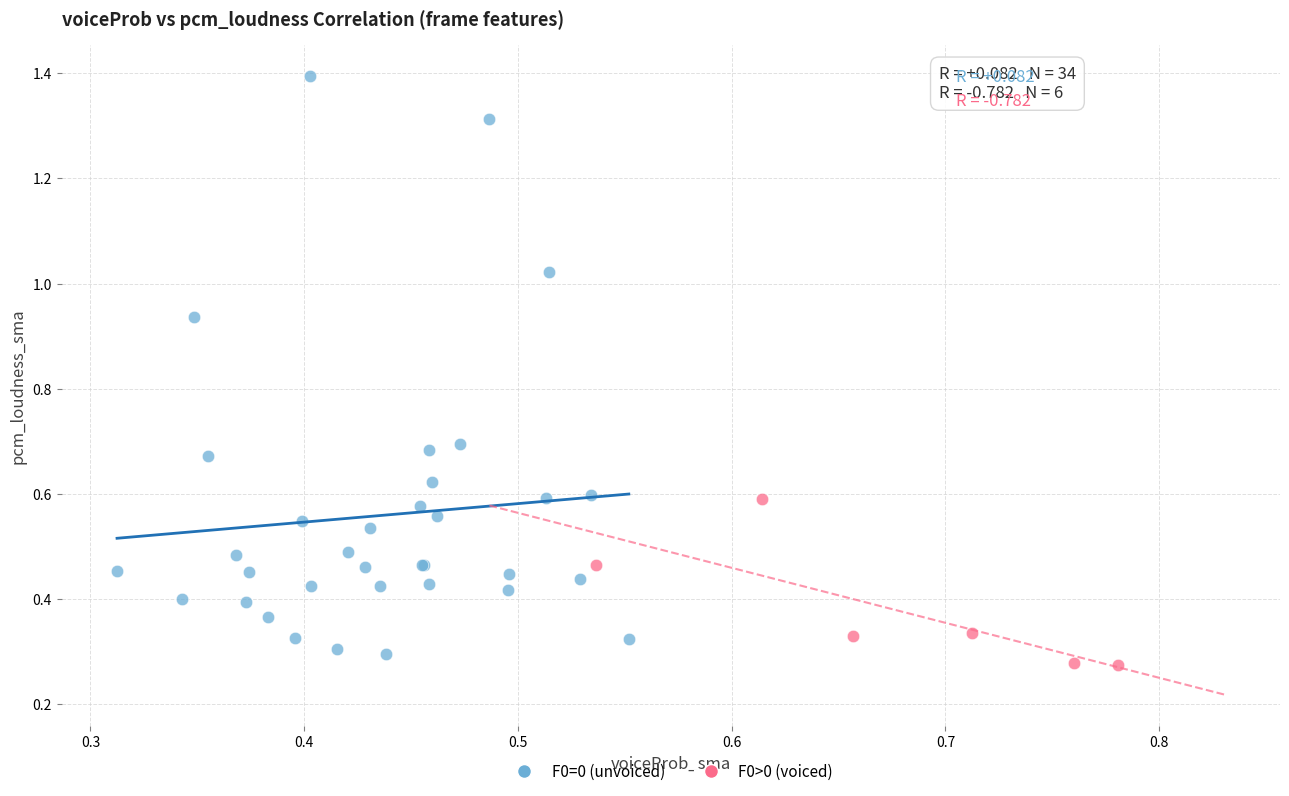

Which series has the widest spread of Y values?

F0=0 (unvoiced)